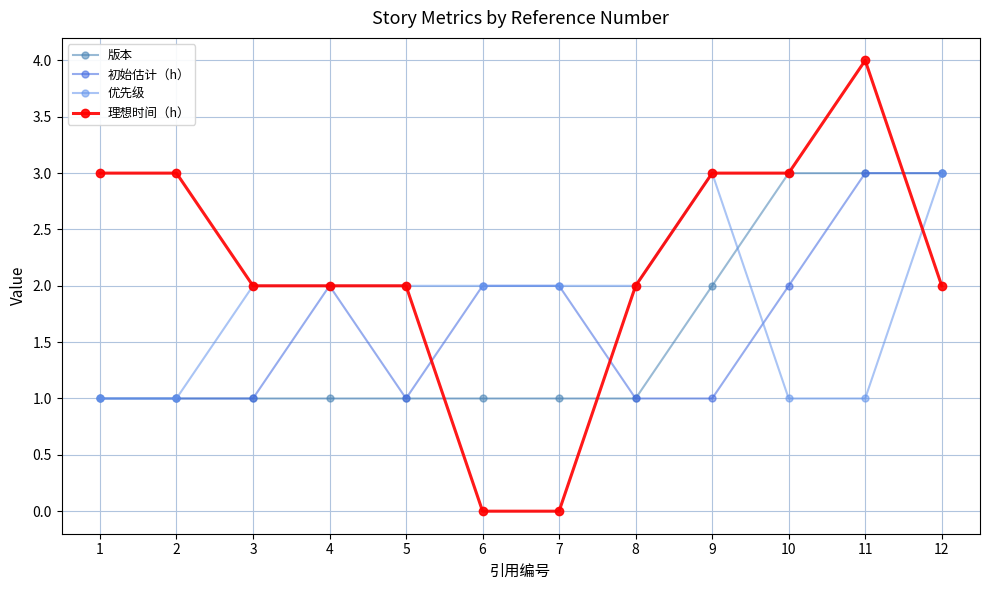

The 版本 series shows 1 at 4. True or false?

True